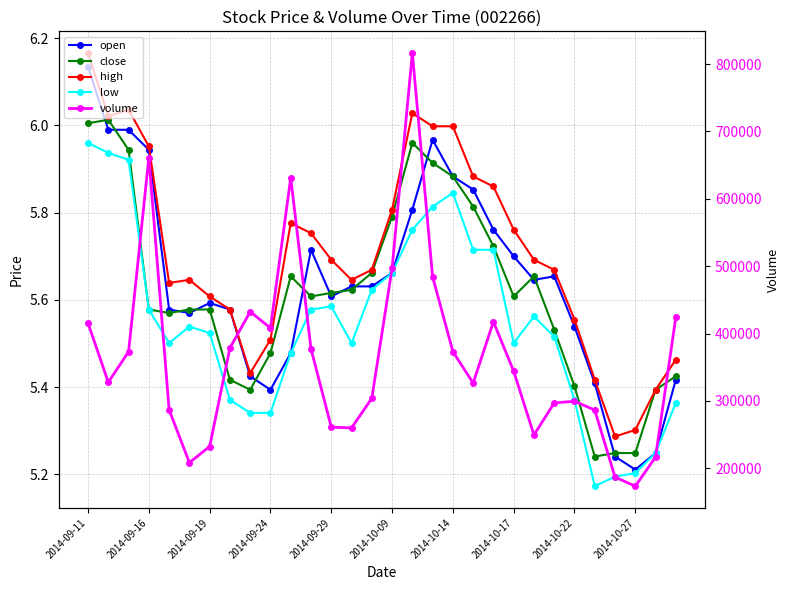

True or false: low and open intersect in this chart.

False